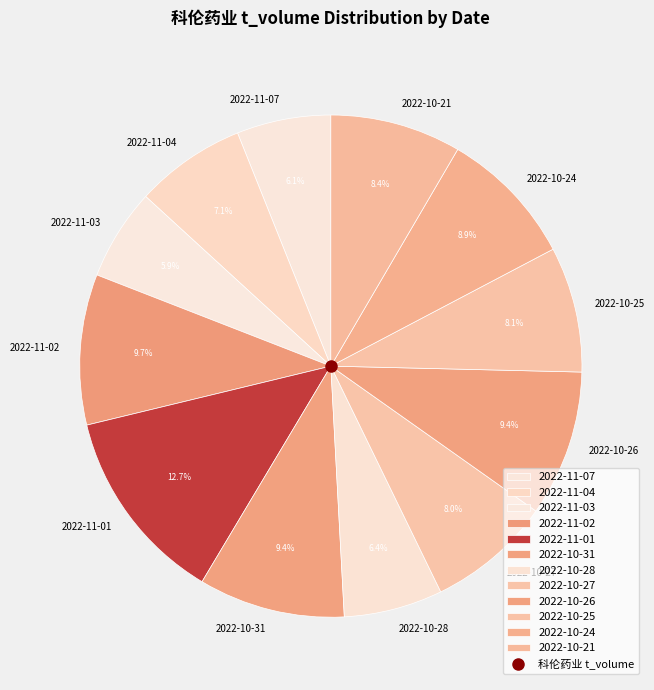

To the nearest percent, what portion does 2022-11-02 represent?

10%